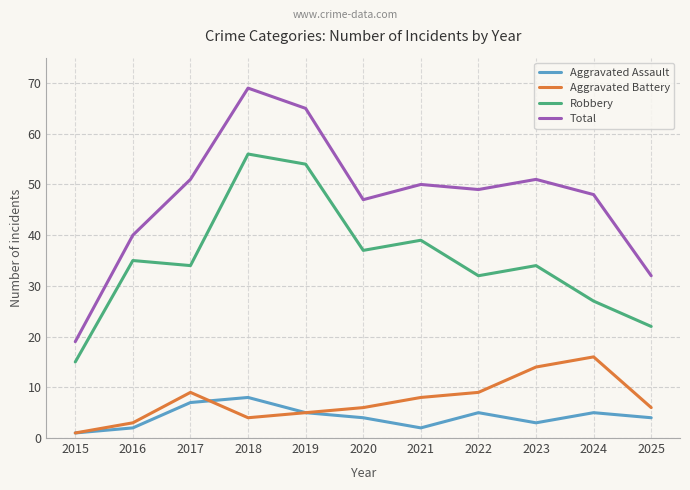

At which label does Aggravated Battery first exceed 6?

2017